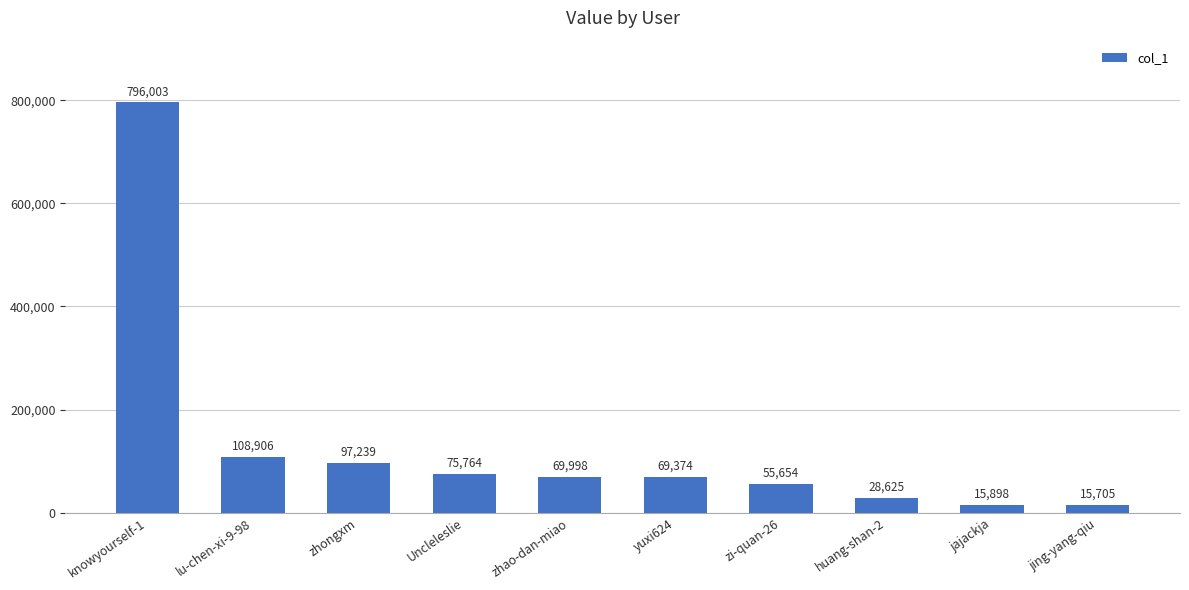

Reading left to right, extract all data points from this chart.

knowyourself-1=796003	lu-chen-xi-9-98=108906	zhongxm=97239	Uncleleslie=75764	zhao-dan-miao=69998	yuxi624=69374	zi-quan-26=55654	huang-shan-2=28625	jajackja=15898	jing-yang-qiu=15705